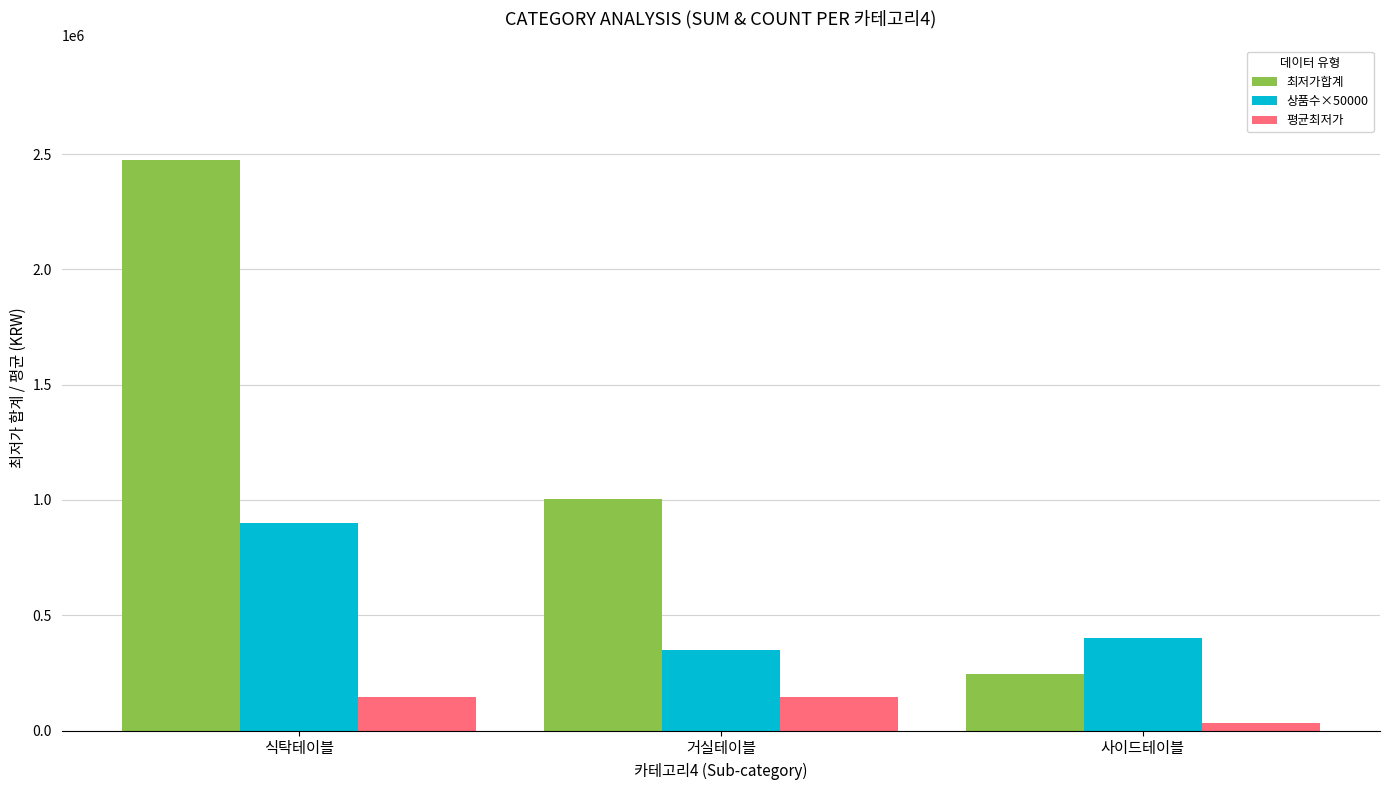

The 최저가합계 series shows 246700 at 사이드테이블. True or false?

True